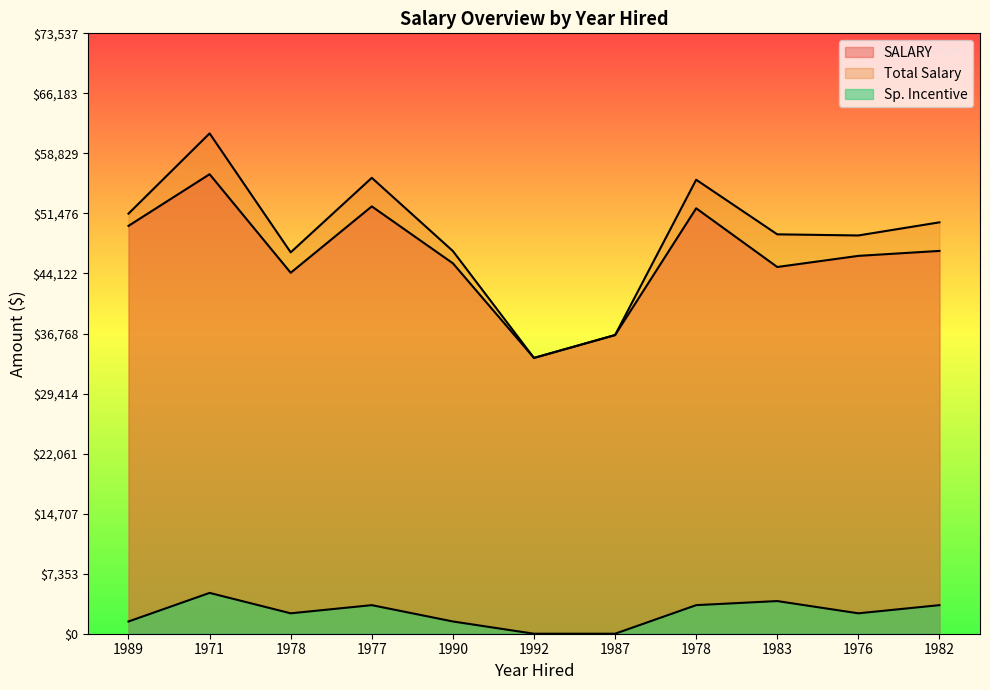

What is the highest value of the SALARY series?

56281.0